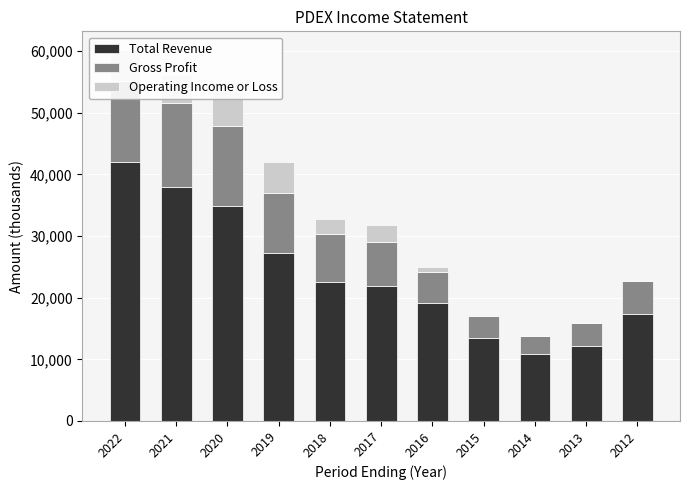

What is the total value across all series at 2013?

15900